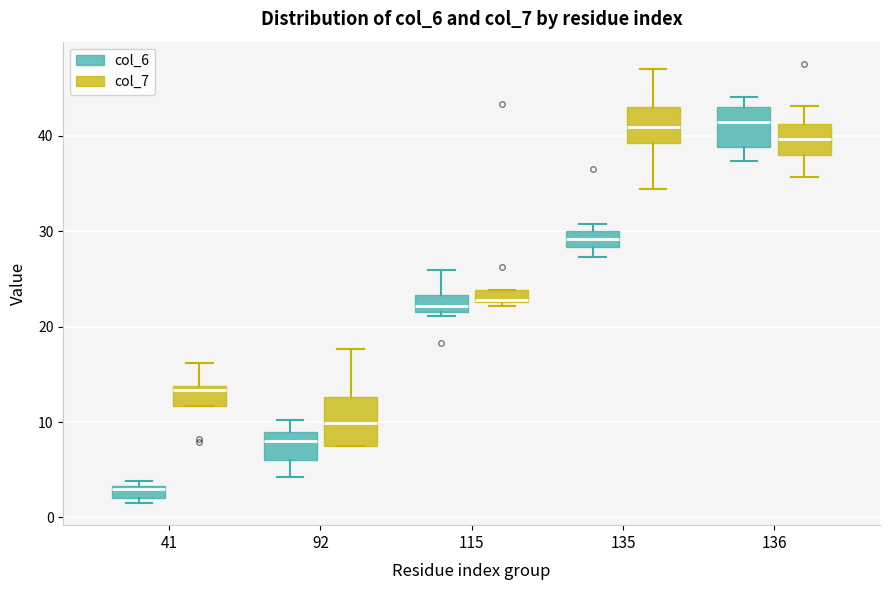

Where is the upper edge of the box for 135 (col_7) on the y-axis? The values are not printed on the chart, so give them approximately, as read against the axis.

43